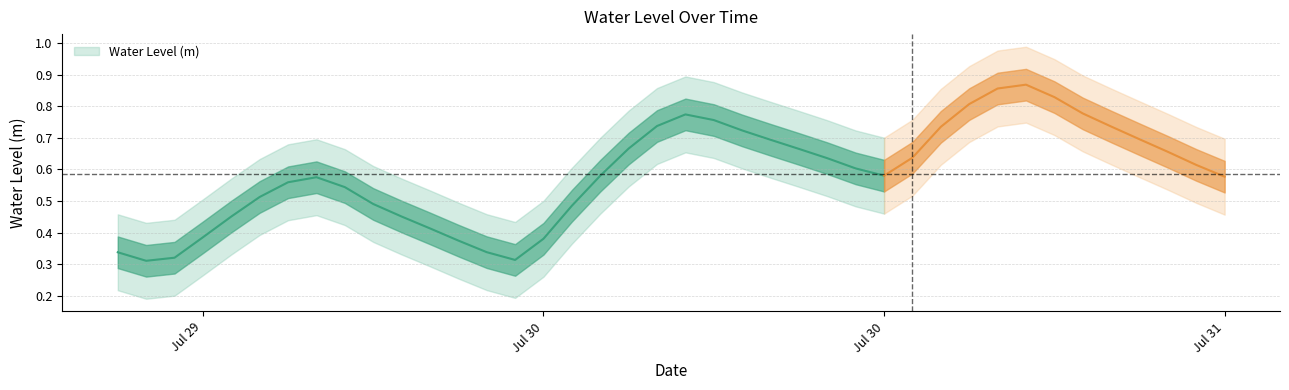

What is the average value?

0.6